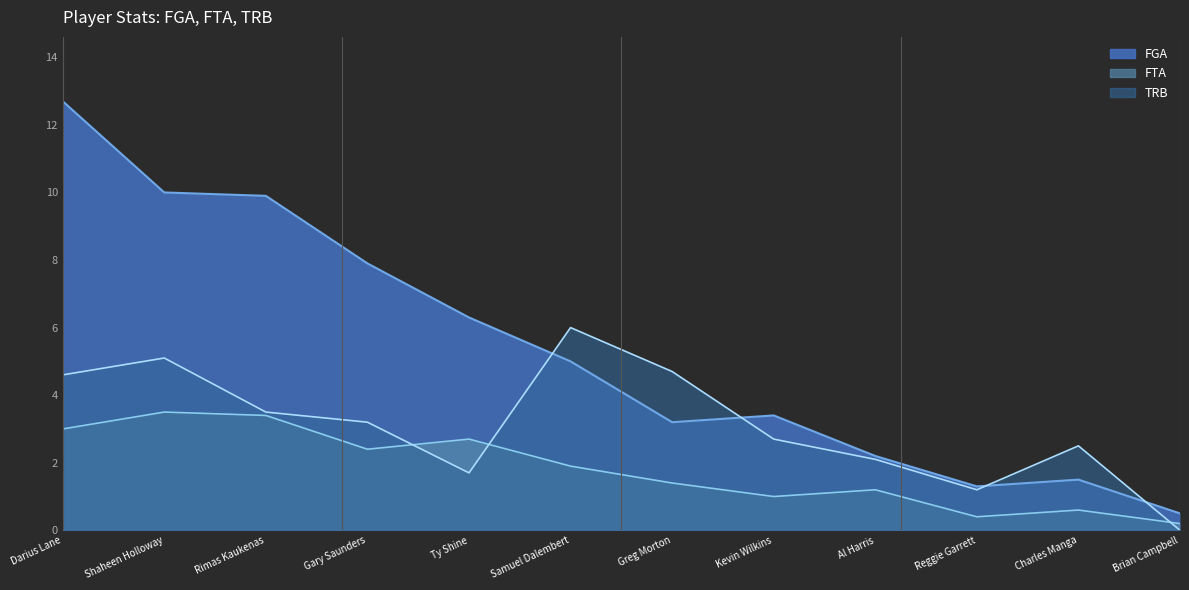

Reading left to right, what are all the values shown in this chart?

FGA: Darius Lane=12.7	Shaheen Holloway=10.0	Rimas Kaukenas=9.9	Gary Saunders=7.9	Ty Shine=6.3	Samuel Dalembert=5.0	Greg Morton=3.2	Kevin Wilkins=3.4	Al Harris=2.2	Reggie Garrett=1.3	Charles Manga=1.5	Brian Campbell=0.5
FTA: Darius Lane=3.0	Shaheen Holloway=3.5	Rimas Kaukenas=3.4	Gary Saunders=2.4	Ty Shine=2.7	Samuel Dalembert=1.9	Greg Morton=1.4	Kevin Wilkins=1.0	Al Harris=1.2	Reggie Garrett=0.4	Charles Manga=0.6	Brian Campbell=0.2
TRB: Darius Lane=4.6	Shaheen Holloway=5.1	Rimas Kaukenas=3.5	Gary Saunders=3.2	Ty Shine=1.7	Samuel Dalembert=6.0	Greg Morton=4.7	Kevin Wilkins=2.7	Al Harris=2.1	Reggie Garrett=1.2	Charles Manga=2.5	Brian Campbell=0.0